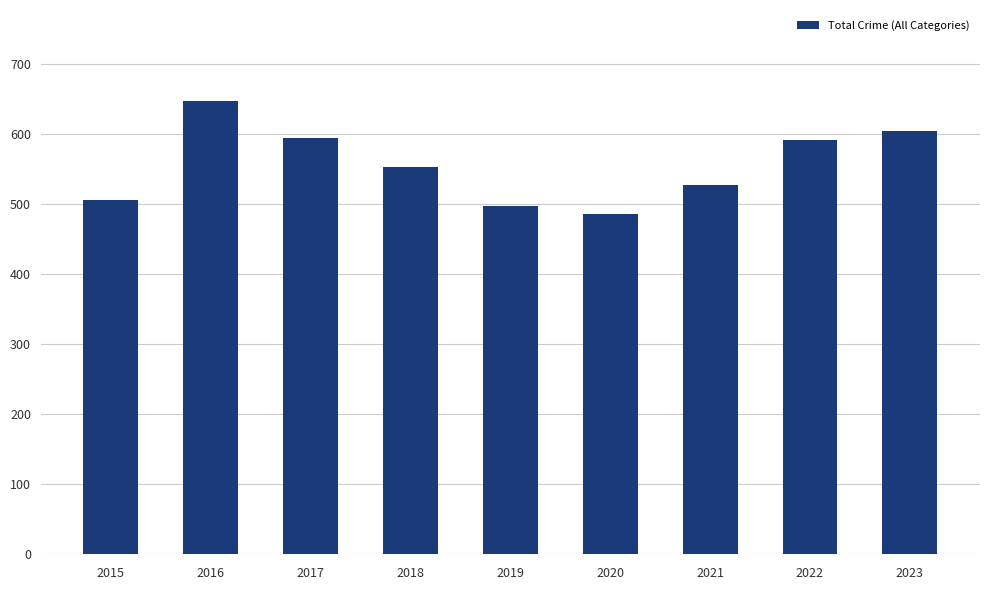

What is the difference between the values at 2015 and 2016?

142